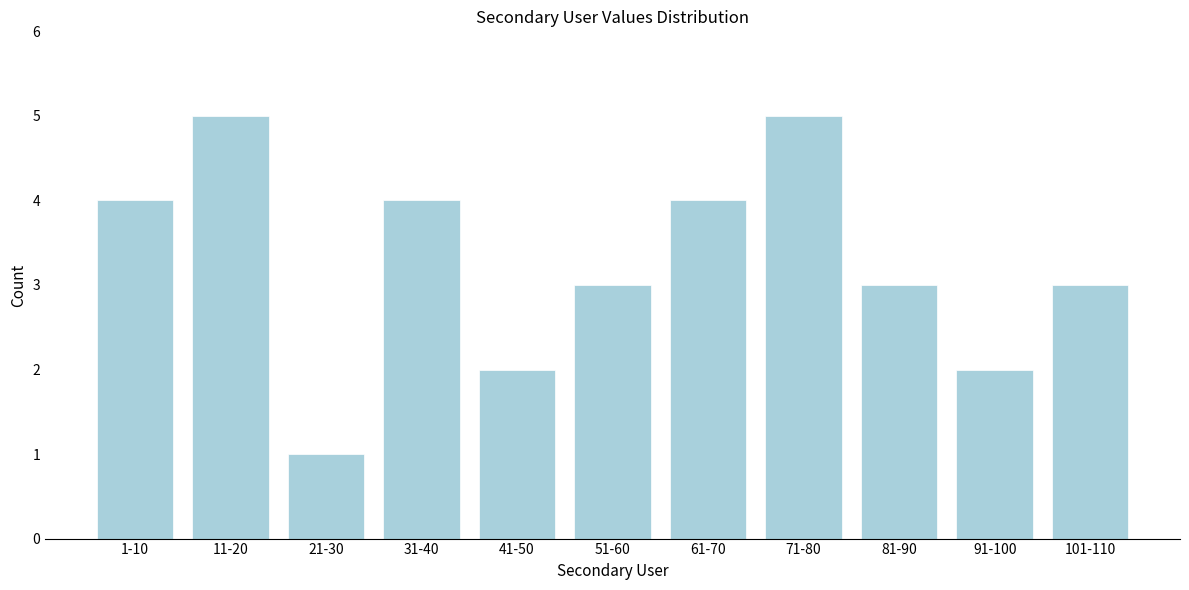

Reading right to left, extract all data points from this chart.

3	2	3	5	4	3	2	4	1	5	4